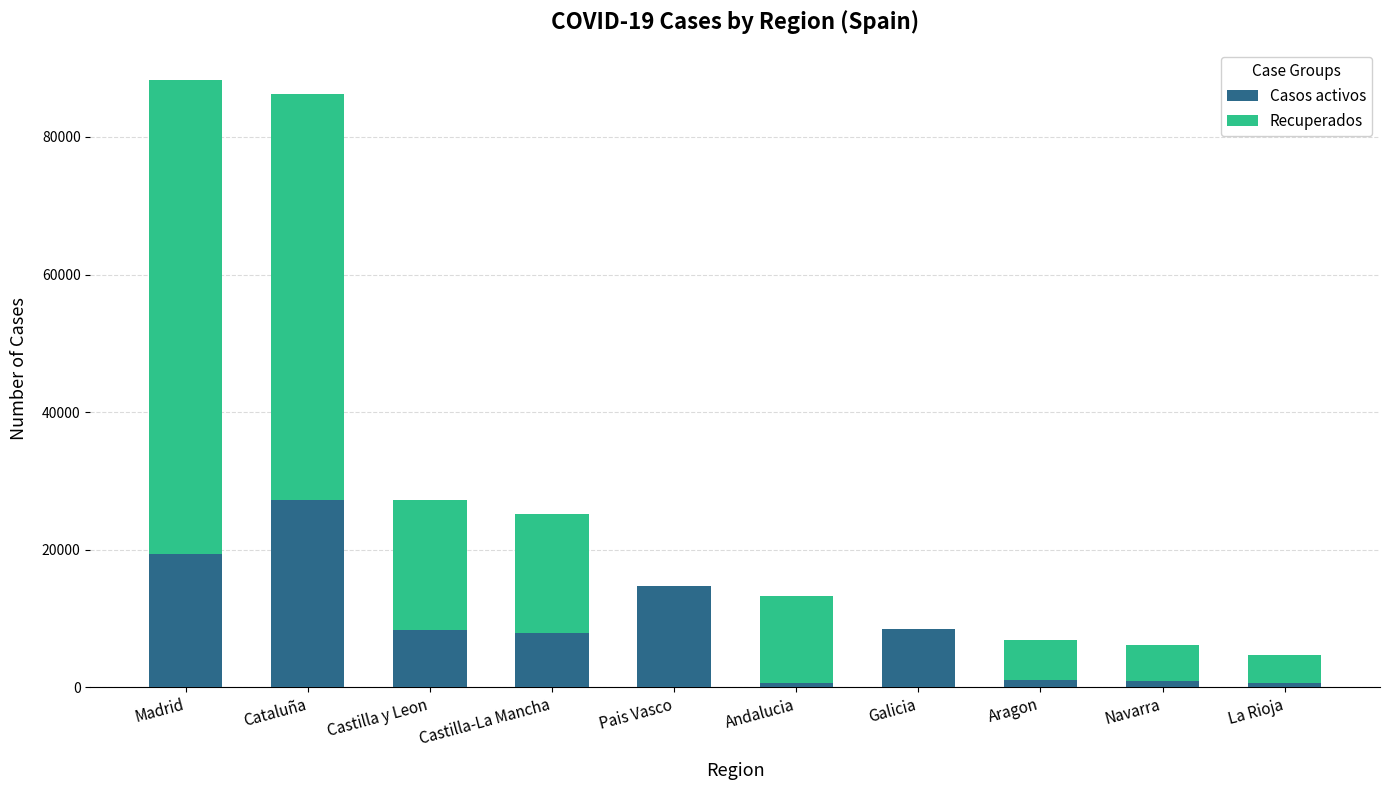

What is the maximum value for Casos activos?

27229